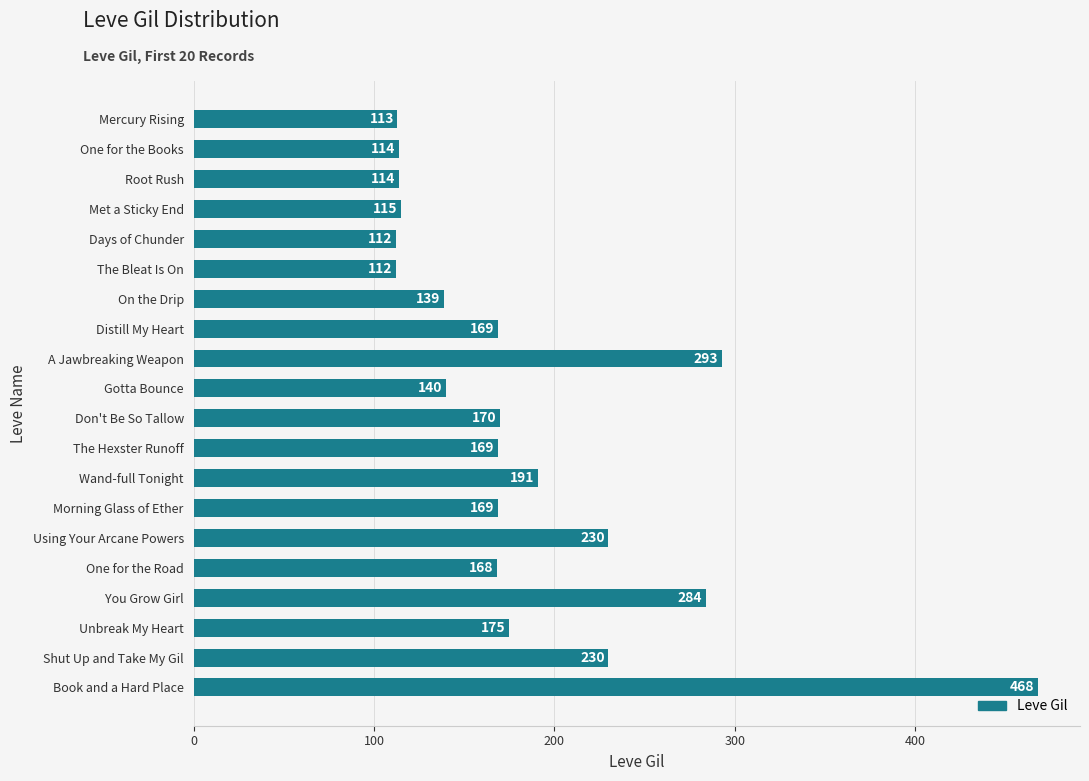

What is the change in value from You Grow Girl to Don't Be So Tallow?

-114